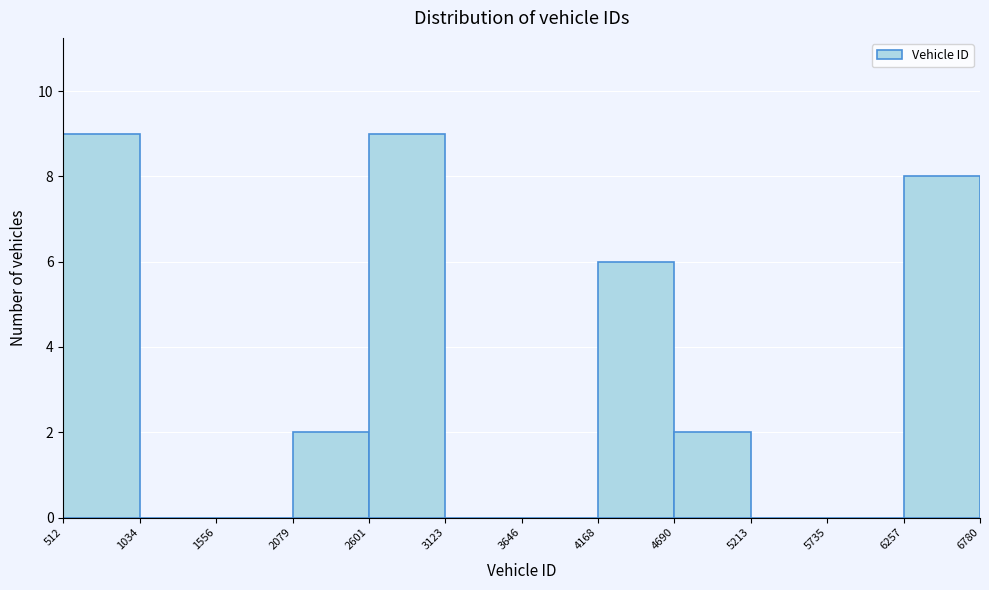

Reading left to right, list every bar in this chart as the range it spans on the x-axis followed by its height. The values are not printed on the chart, so give them approximately, as read against the axis.

512 to 1034: 9
1034 to 1556: 0
1556 to 2079: 0
2079 to 2601: 2
2601 to 3123: 9
3123 to 3646: 0
3646 to 4168: 0
4168 to 4690: 6
4690 to 5213: 2
5213 to 5735: 0
5735 to 6257: 0
6257 to 6780: 8